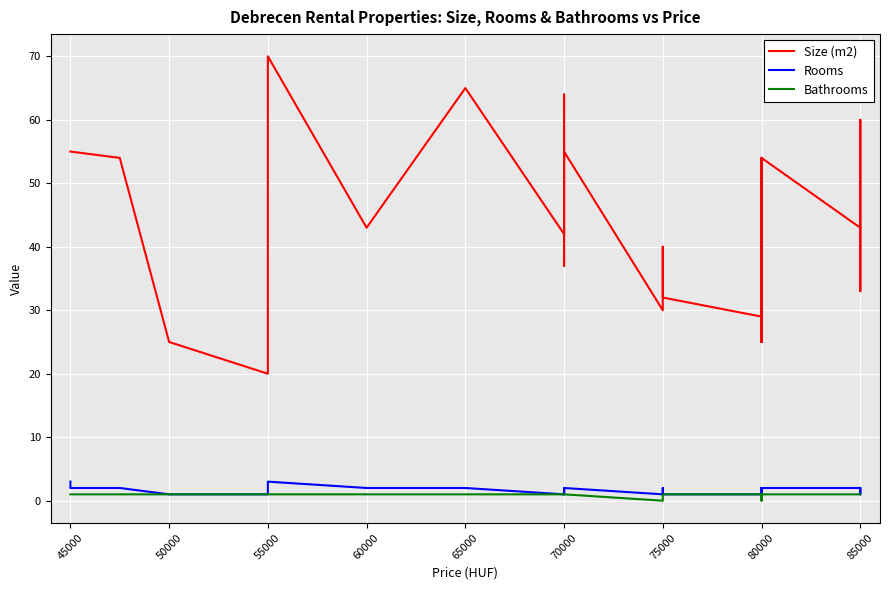

How many lines are shown in the chart?

3